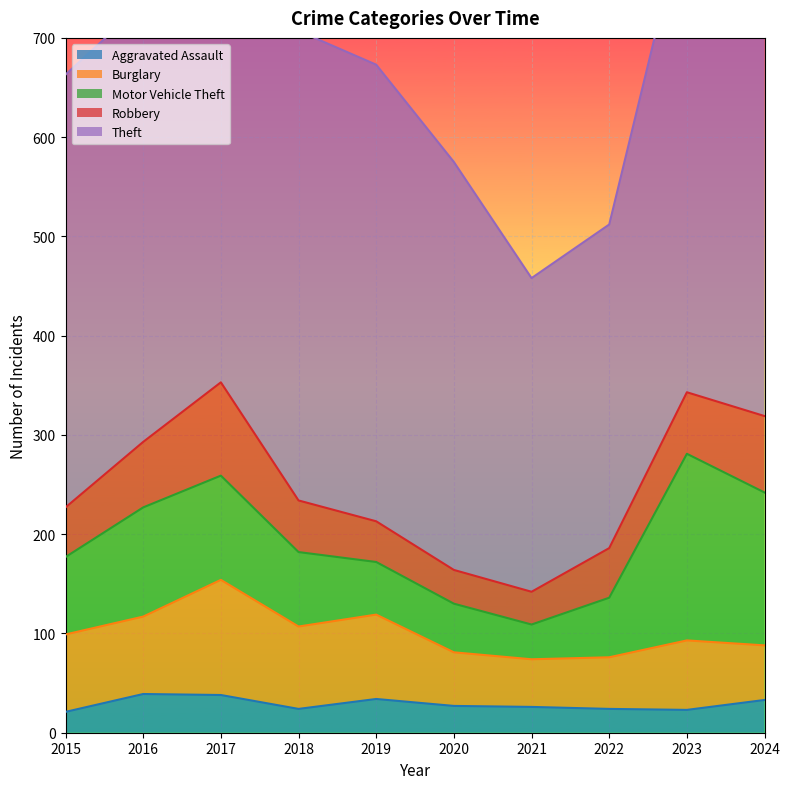

At which label does Burglary reach its minimum?

2021